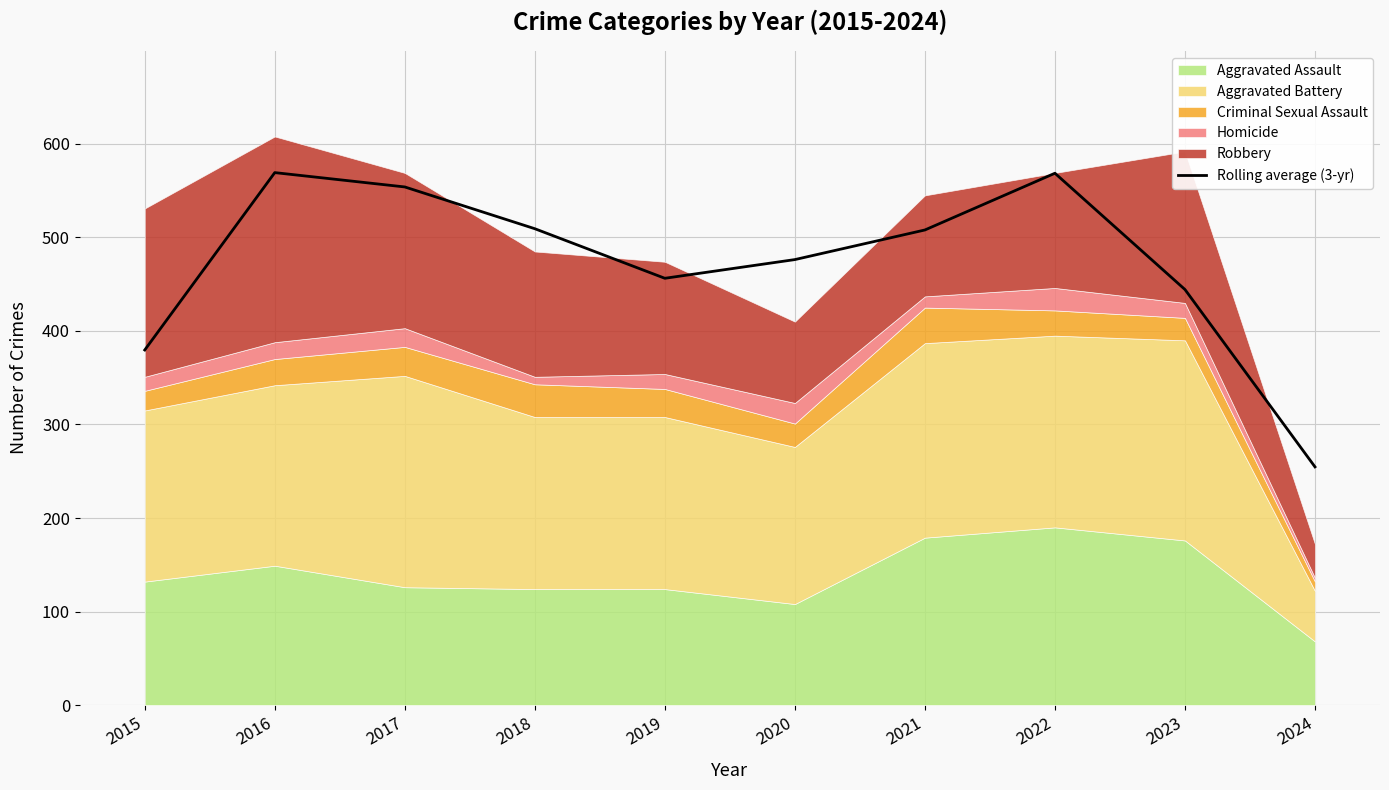

How many values are below 508?

5